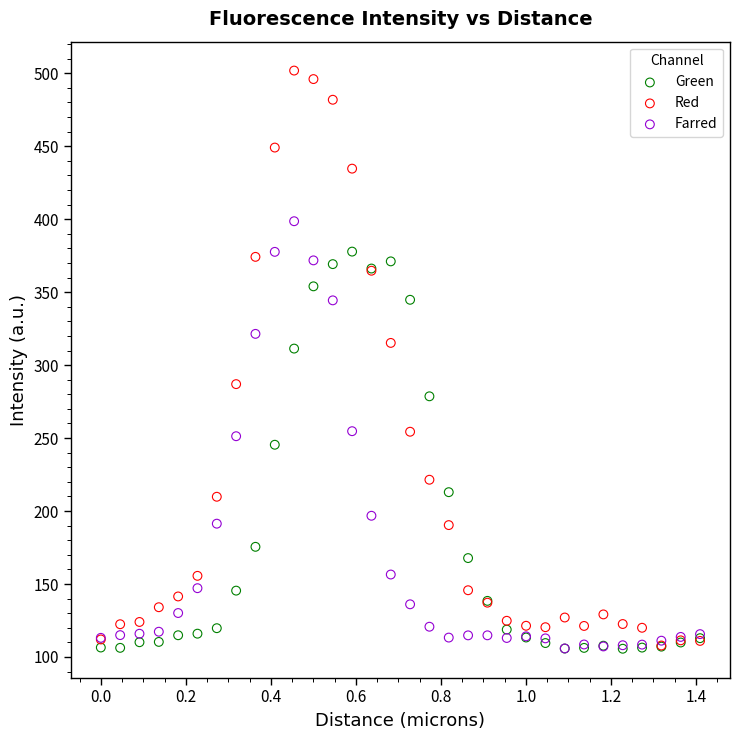

Which series has the widest spread of Y values?

Red